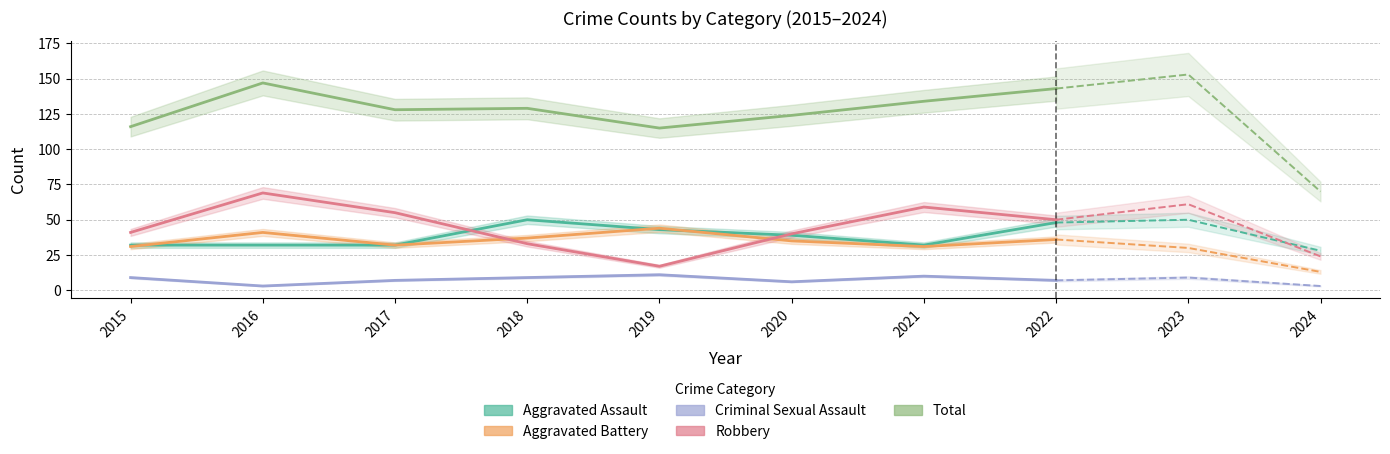

After their last crossing, which series has the higher values: Aggravated Assault or Robbery?

Robbery